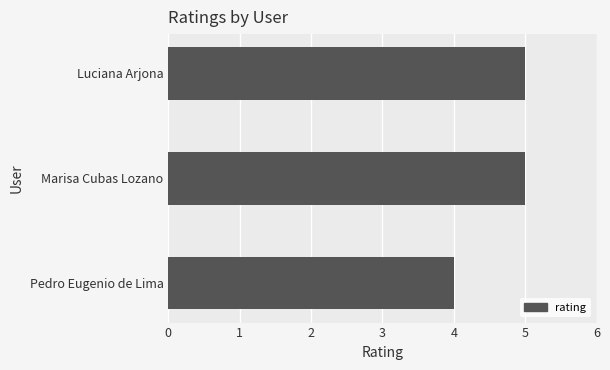

What is the ratio of the value at Pedro Eugenio de Lima to the value at Luciana Arjona?

0.8